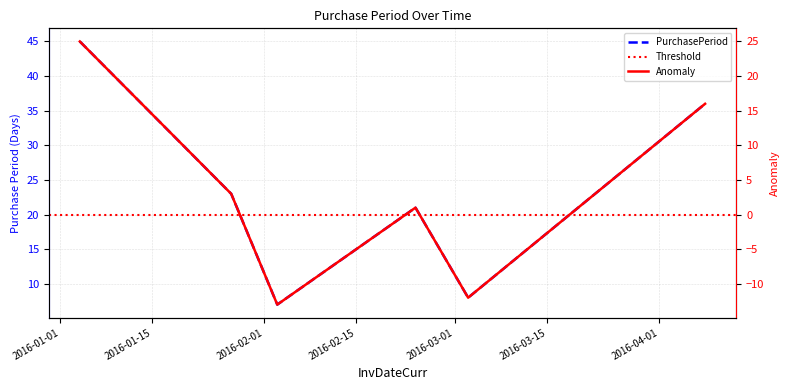

What position from the right is 2016-03-03?

2